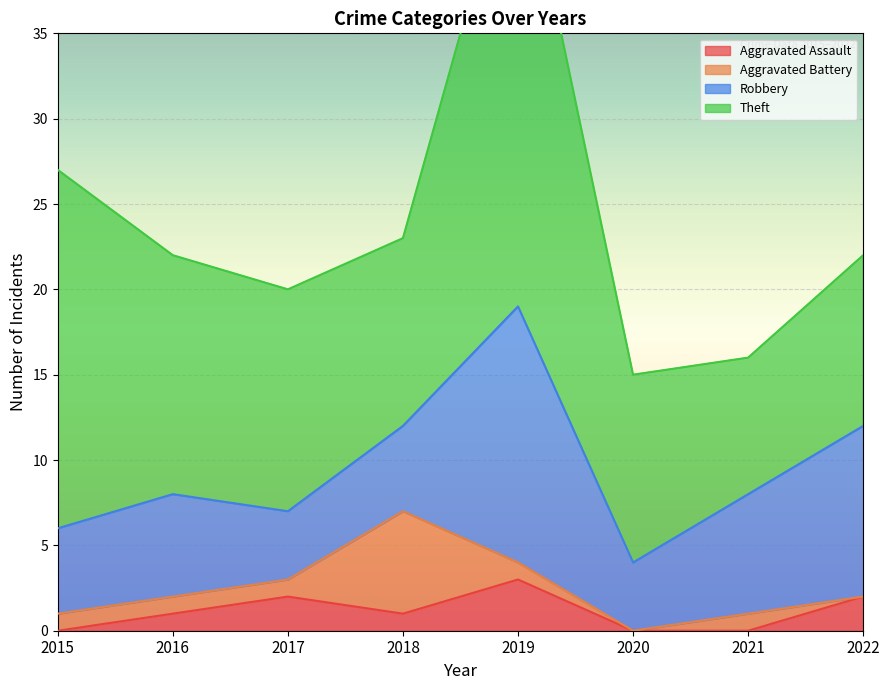

What is the sum of the Theft values at 2022 and 2017?

23